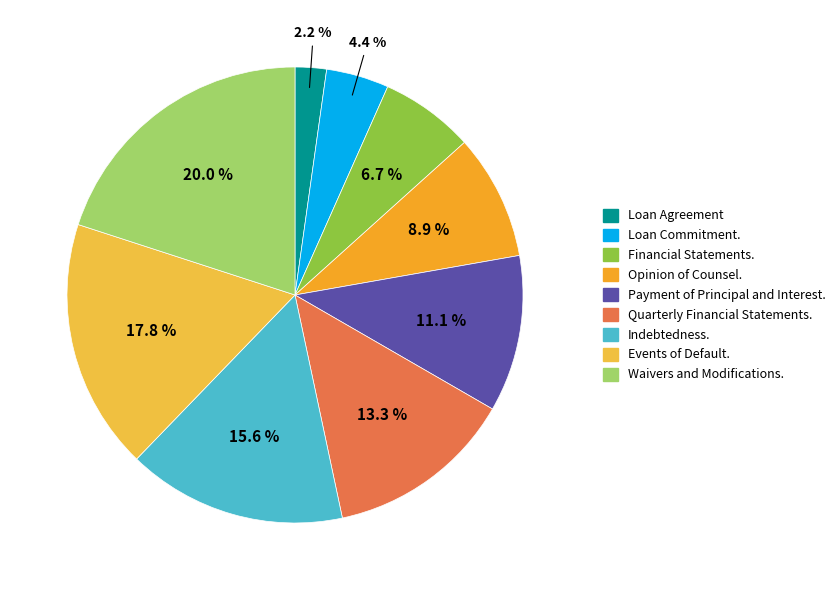

Which has a higher value, Events of Default. or Payment of Principal and Interest.?

Events of Default.